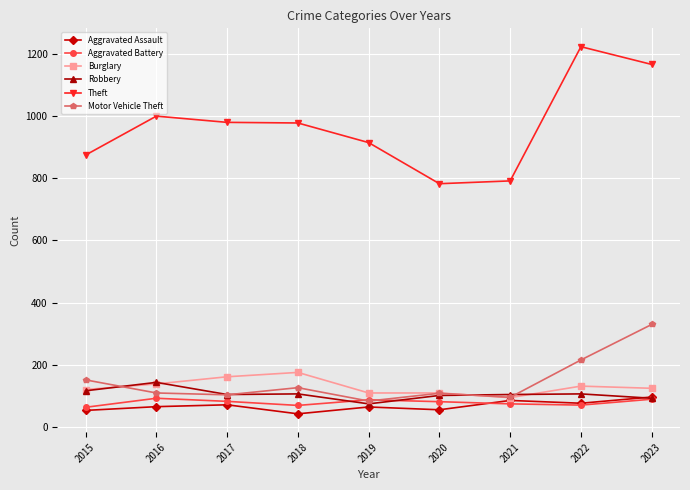

What is the sum of the Robbery values at 2016 and 2019?

219